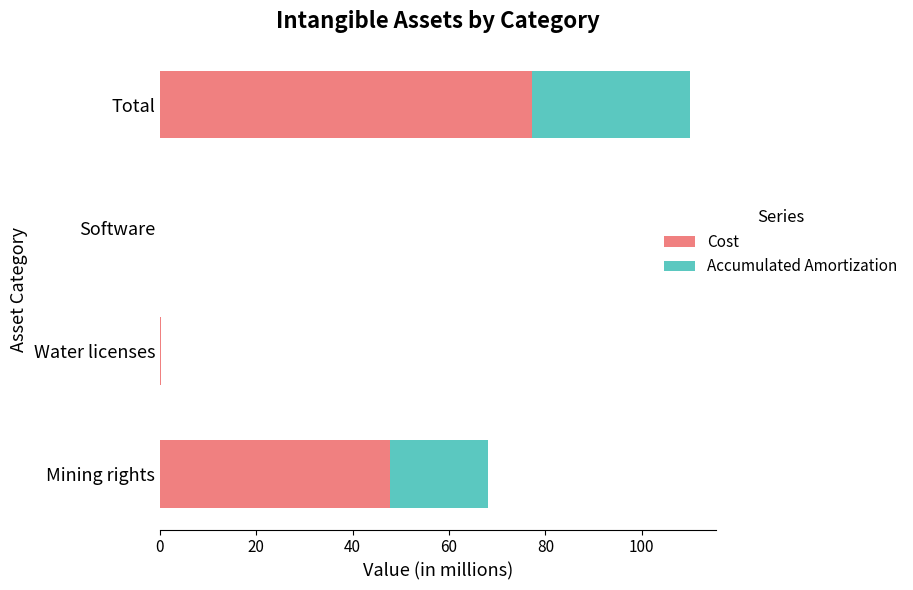

The value of Cost at Software is 0.0. True or false?

True